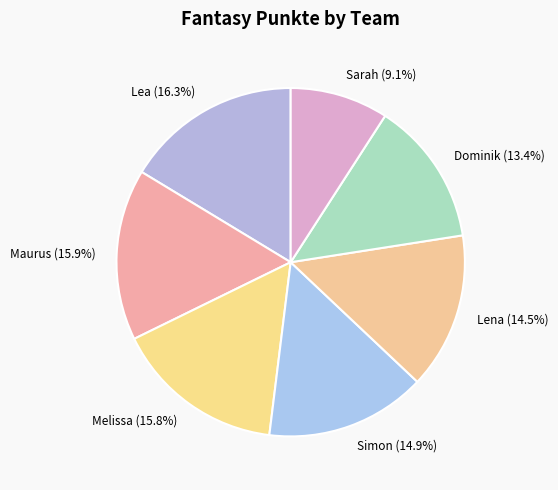

The Maurus slice represents 16% of the pie. True or false?

True